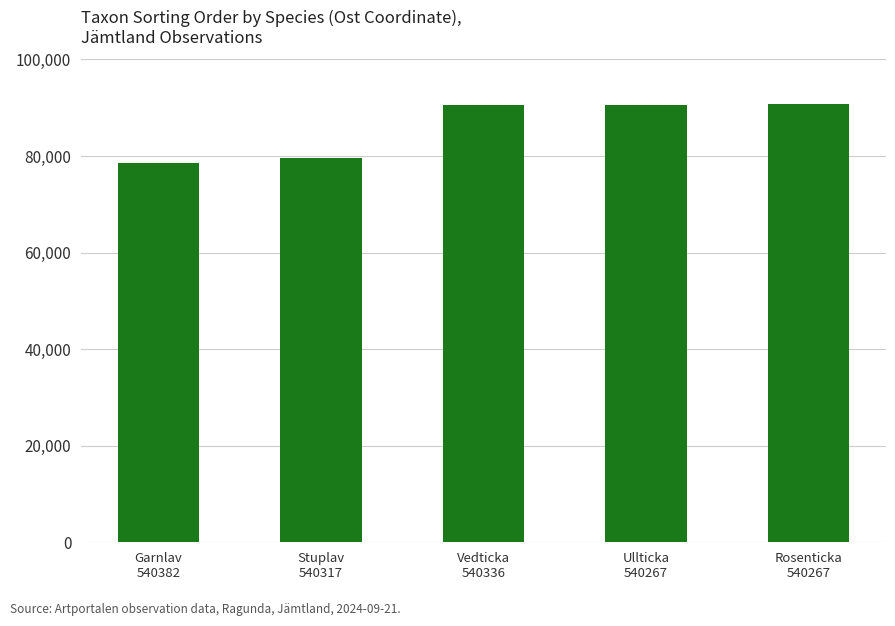

Are the bars horizontal?

No